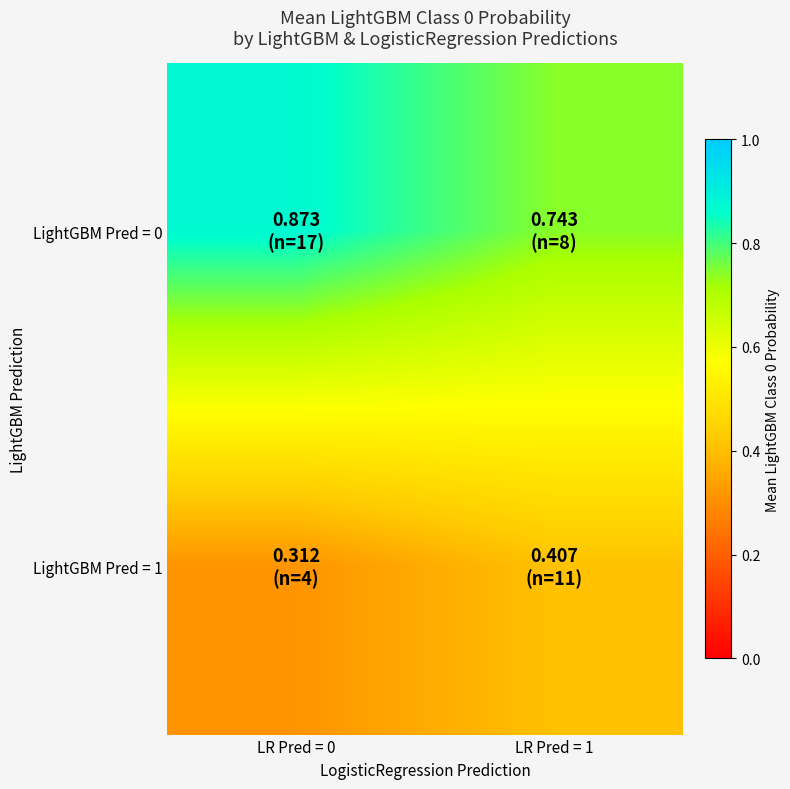

Reading right to left, list all the values displayed in this chart.

LightGBM Pred = 0: LR Pred = 1=0.7	LR Pred = 0=0.9
LightGBM Pred = 1: LR Pred = 1=0.4	LR Pred = 0=0.3